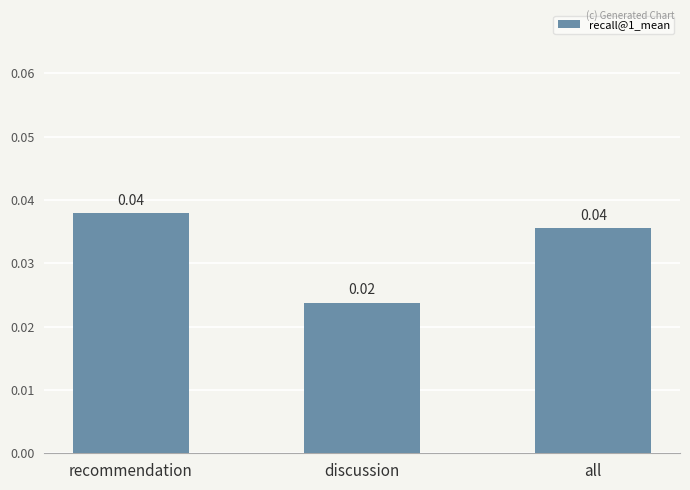

Which has a higher value, all or discussion?

all